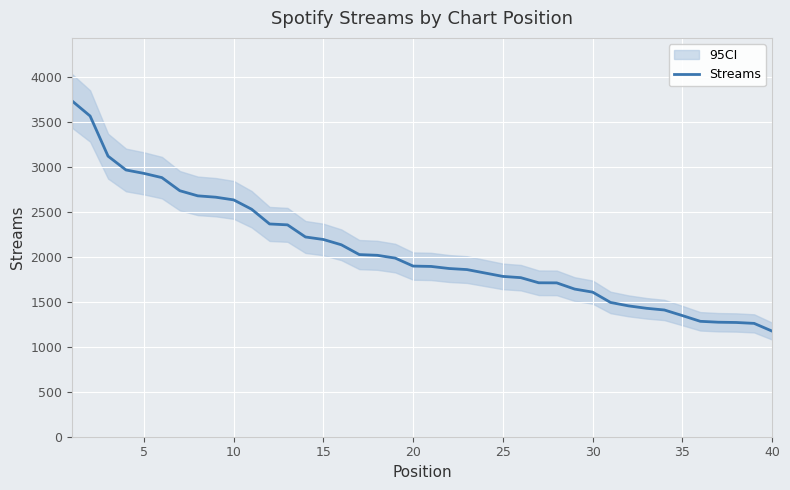

The value of Streams at 10 is 2637. True or false?

True